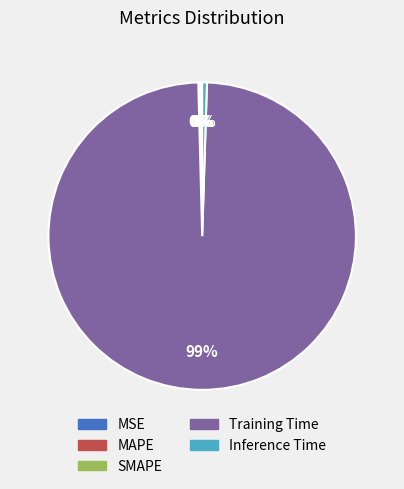

Is it true that Training Time is 99% of the pie?

True